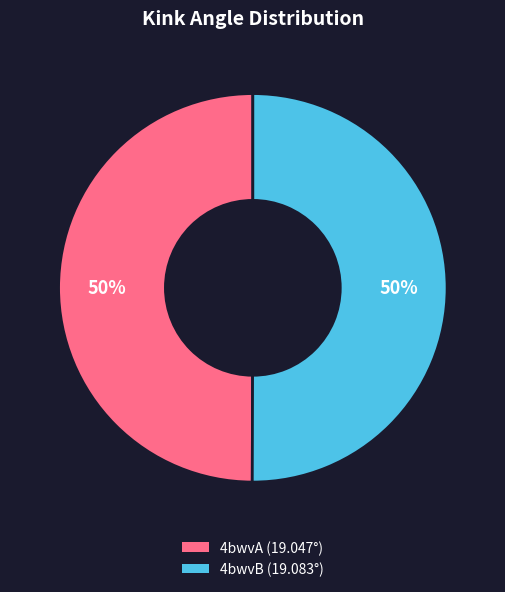

What is the ratio of the value at 4bwvB to the value at 4bwvA?

1.0